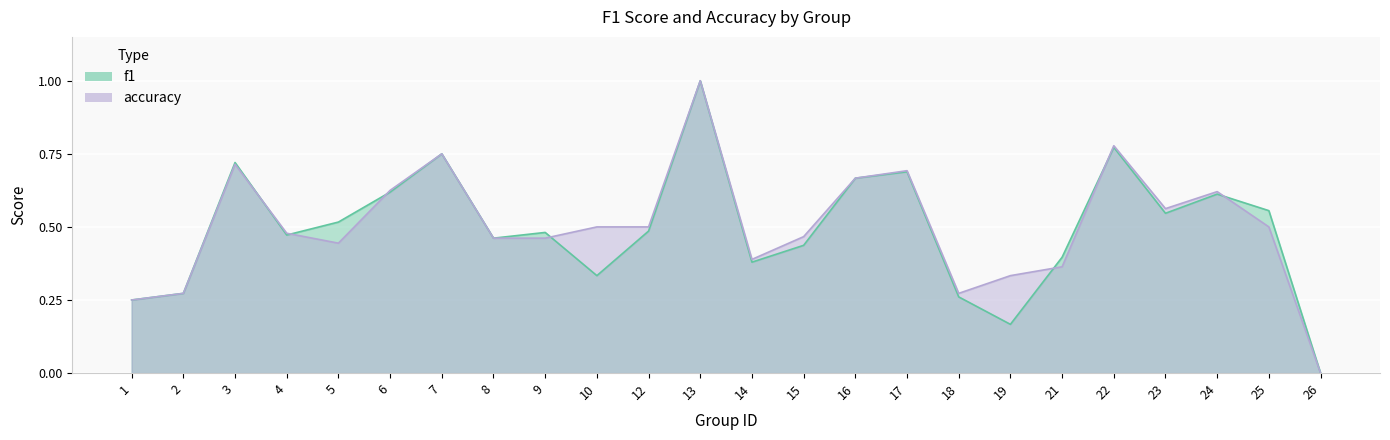

Reading left to right, what are all the values shown in this chart?

f1: 1=0.2	2=0.3	3=0.7	4=0.5	5=0.5	6=0.6	7=0.8	8=0.5	9=0.5	10=0.3	12=0.5	13=1.0	14=0.4	15=0.4	16=0.7	17=0.7	18=0.3	19=0.2	21=0.4	22=0.8	23=0.5	24=0.6	25=0.6	26=0.0
accuracy: 1=0.2	2=0.3	3=0.7	4=0.5	5=0.4	6=0.6	7=0.8	8=0.5	9=0.5	10=0.5	12=0.5	13=1.0	14=0.4	15=0.5	16=0.7	17=0.7	18=0.3	19=0.3	21=0.4	22=0.8	23=0.6	24=0.6	25=0.5	26=0.0